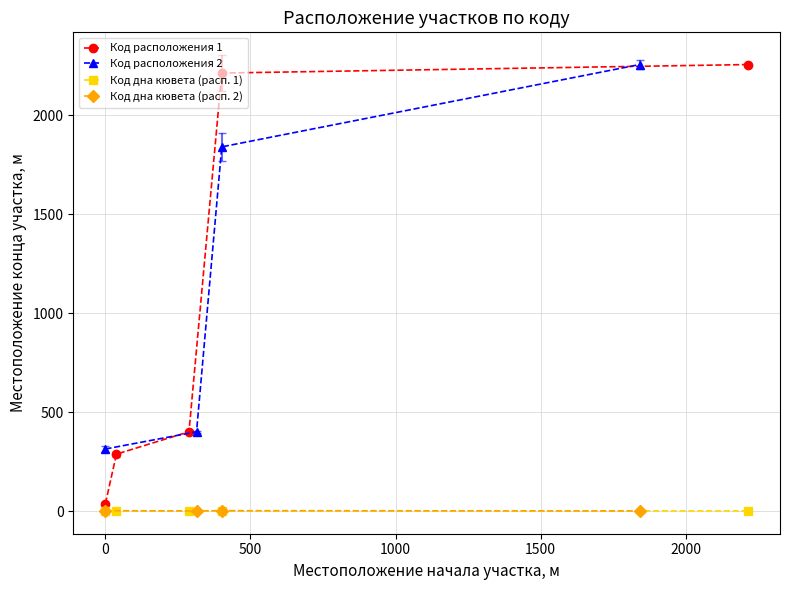

Count the number of categories in the chart.

5